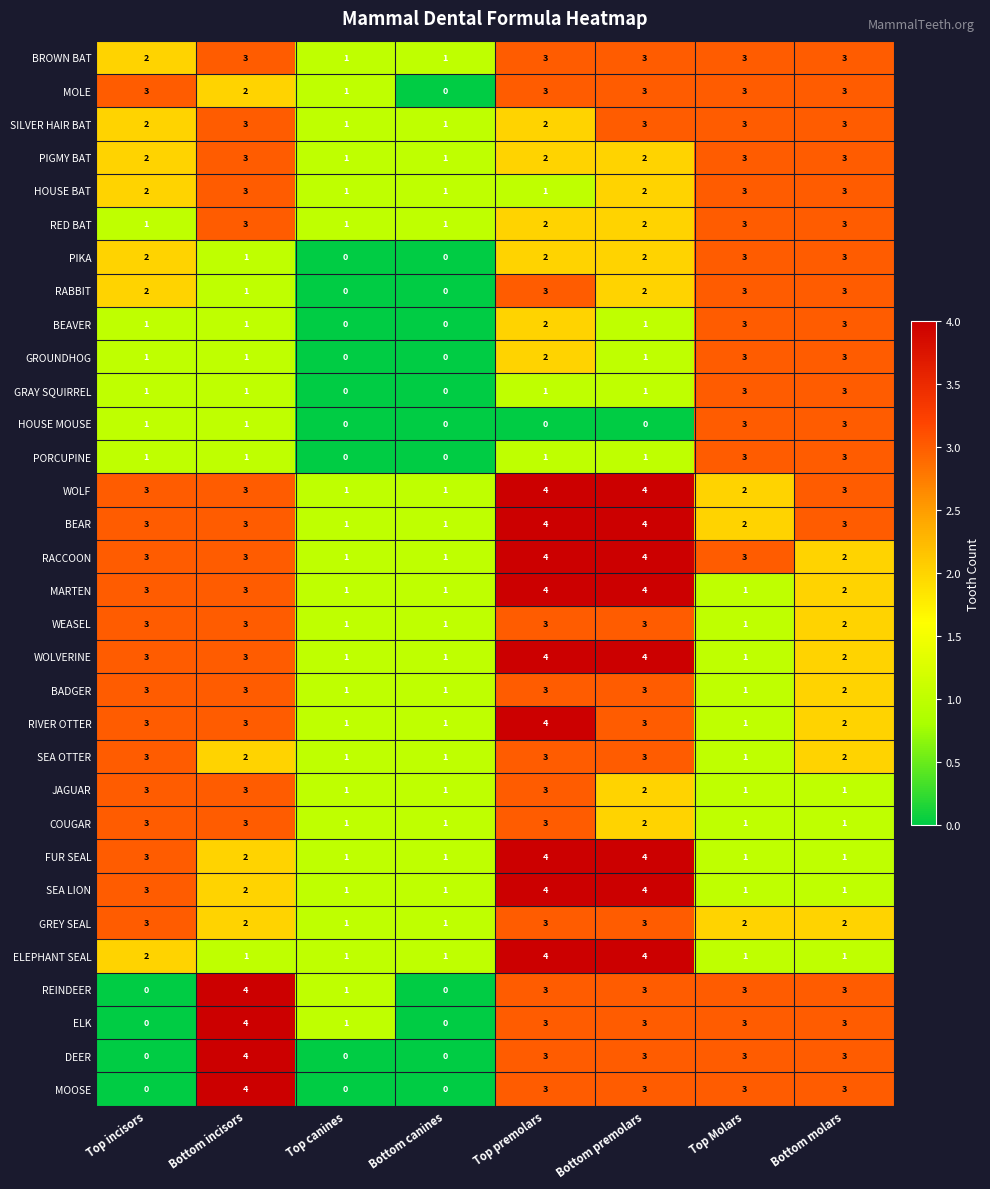

Is it true that RABBIT equals 4 at Bottom molars?

False